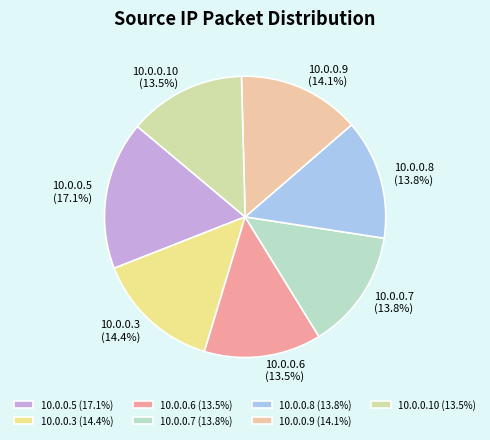

To the nearest percent, what is the difference between the 10.0.0.6 and 10.0.0.3 slice percentages?

1%